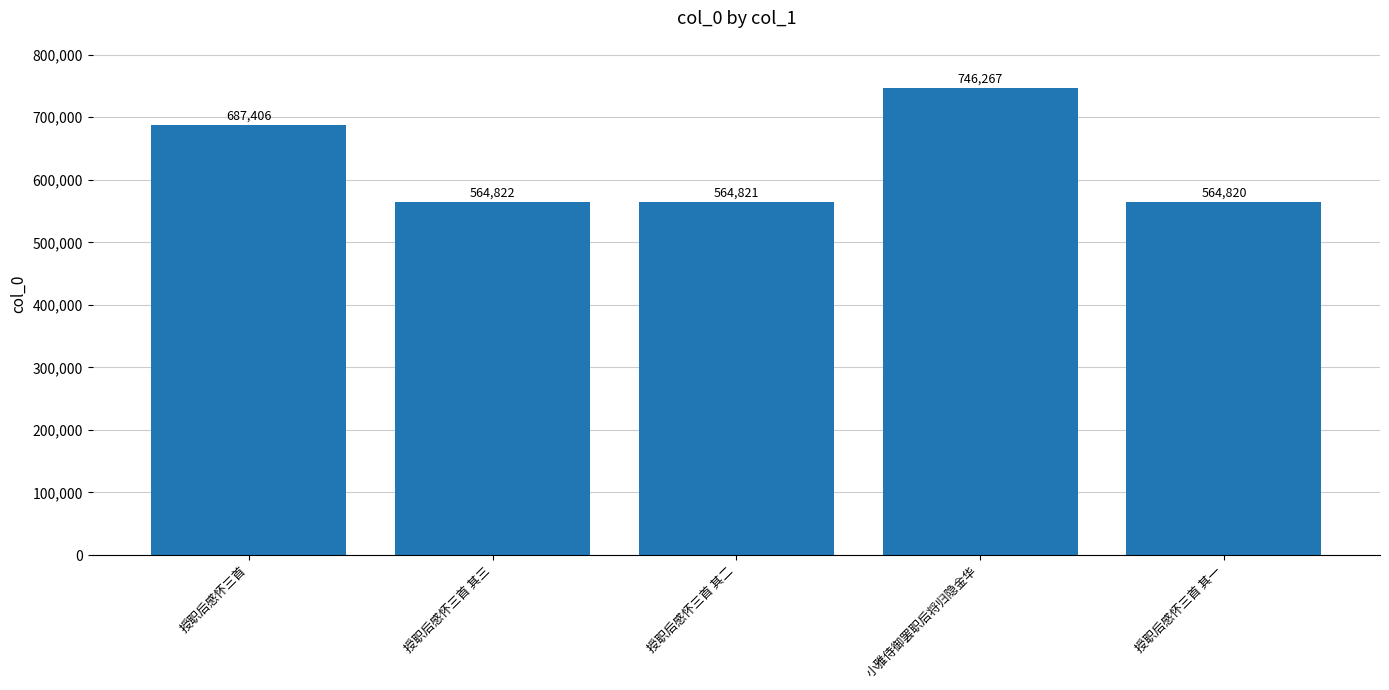

What is the change in value from 授职后感怀三首 其三 to 小雅侍御罢职后将归隐金华?

+181445